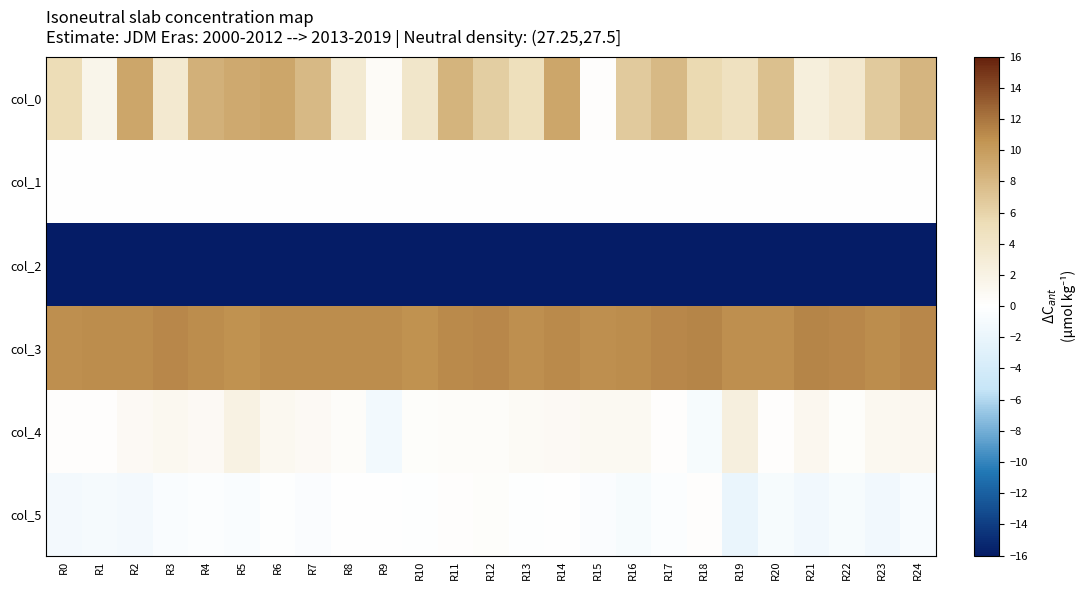

Reading left to right, transcribe all the data shown in this chart.

col_0: R0=5.3	R1=1.5	R2=9.4	R3=3.5	R4=8.5	R5=9.1	R6=9.3	R7=7.9	R8=3.4	R9=0.6	R10=4.0	R11=8.3	R12=6.5	R13=5.0	R14=9.2	R15=0.2	R16=6.7	R17=7.9	R18=5.6	R19=4.7	R20=7.5	R21=2.5	R22=3.6	R23=6.7	R24=8.2
col_1: R0=0.1	R1=0.0	R2=0.1	R3=0.1	R4=0.0	R5=0.1	R6=0.1	R7=0.1	R8=0.0	R9=0.0	R10=0.1	R11=0.0	R12=0.1	R13=0.0	R14=0.1	R15=0.0	R16=0.1	R17=0.1	R18=0.0	R19=0.1	R20=0.0	R21=0.0	R22=0.1	R23=0.1	R24=0.1
col_2: R0=-120.4	R1=-123.9	R2=-121.1	R3=-121.8	R4=-128.2	R5=-125.6	R6=-127.2	R7=-120.3	R8=-121.6	R9=-124.5	R10=-127.9	R11=-123.0	R12=-123.1	R13=-122.6	R14=-121.5	R15=-121.1	R16=-124.9	R17=-121.6	R18=-120.3	R19=-120.4	R20=-126.8	R21=-120.6	R22=-123.5	R23=-128.3	R24=-122.7
col_3: R0=10.8	R1=10.9	R2=10.9	R3=11.1	R4=10.9	R5=10.7	R6=10.9	R7=10.9	R8=11.0	R9=10.9	R10=10.7	R11=11.0	R12=11.1	R13=10.9	R14=11.1	R15=10.8	R16=11.0	R17=11.2	R18=11.3	R19=10.8	R20=10.8	R21=11.3	R22=11.2	R23=10.9	R24=11.1
col_4: R0=0.2	R1=0.1	R2=0.8	R3=1.0	R4=0.9	R5=2.1	R6=1.1	R7=0.8	R8=0.4	R9=-1.2	R10=0.4	R11=0.4	R12=0.5	R13=0.6	R14=0.9	R15=0.9	R16=0.9	R17=0.2	R18=-0.8	R19=2.4	R20=0.2	R21=1.2	R22=0.3	R23=1.0	R24=1.1
col_5: R0=-1.1	R1=-0.9	R2=-1.1	R3=-0.6	R4=-0.3	R5=-0.6	R6=-0.2	R7=-0.4	R8=0.0	R9=-0.0	R10=-0.1	R11=0.1	R12=0.3	R13=-0.2	R14=-0.1	R15=-0.5	R16=-0.9	R17=-0.4	R18=0.1	R19=-2.0	R20=-0.8	R21=-1.3	R22=-0.8	R23=-1.3	R24=-0.7